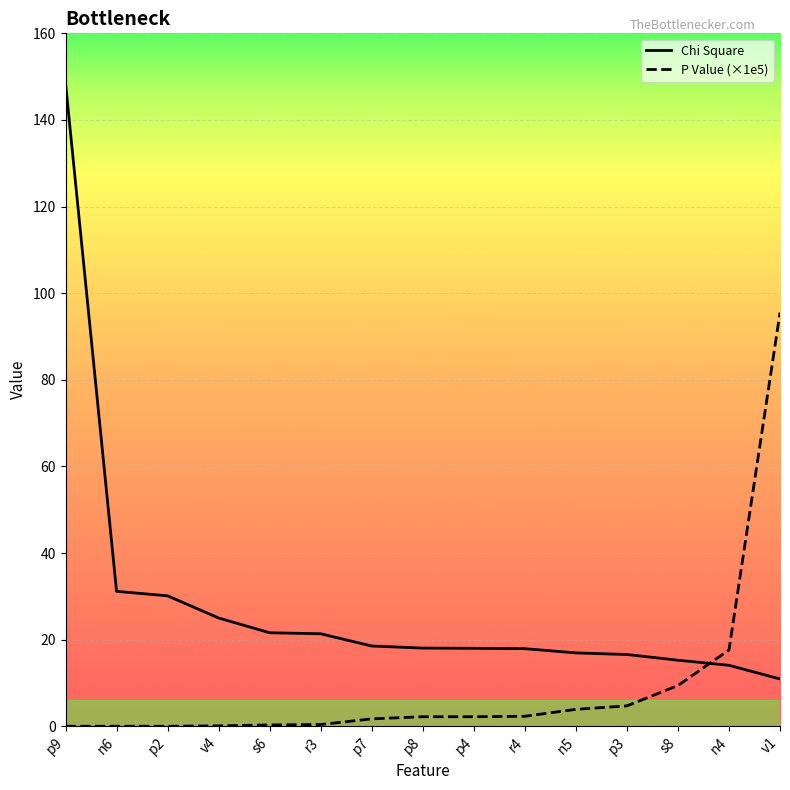

What is the spread (max minus min) of values at v4?

24.9